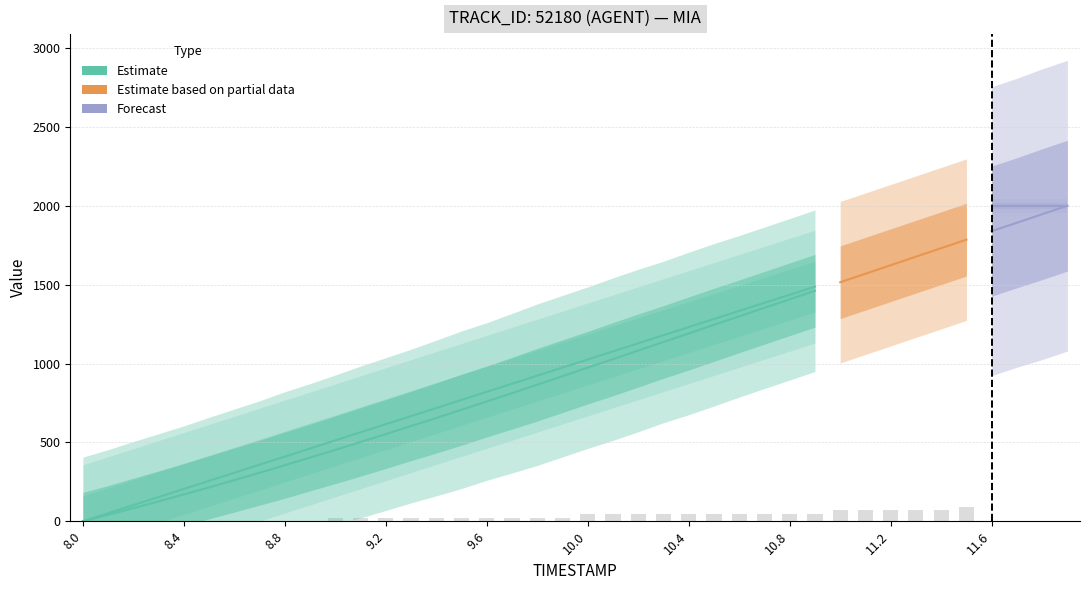

At which category is the sum across all series the highest?

11.9